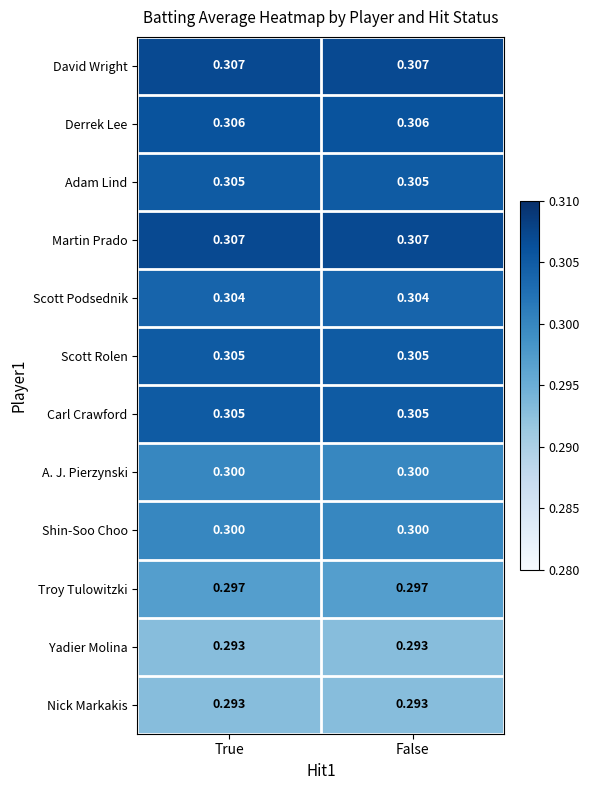

How many series are shown in this chart?

12